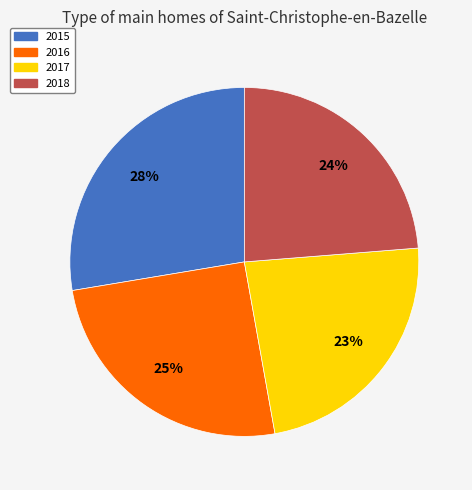

Does 2017 account for over 50% of the chart?

No